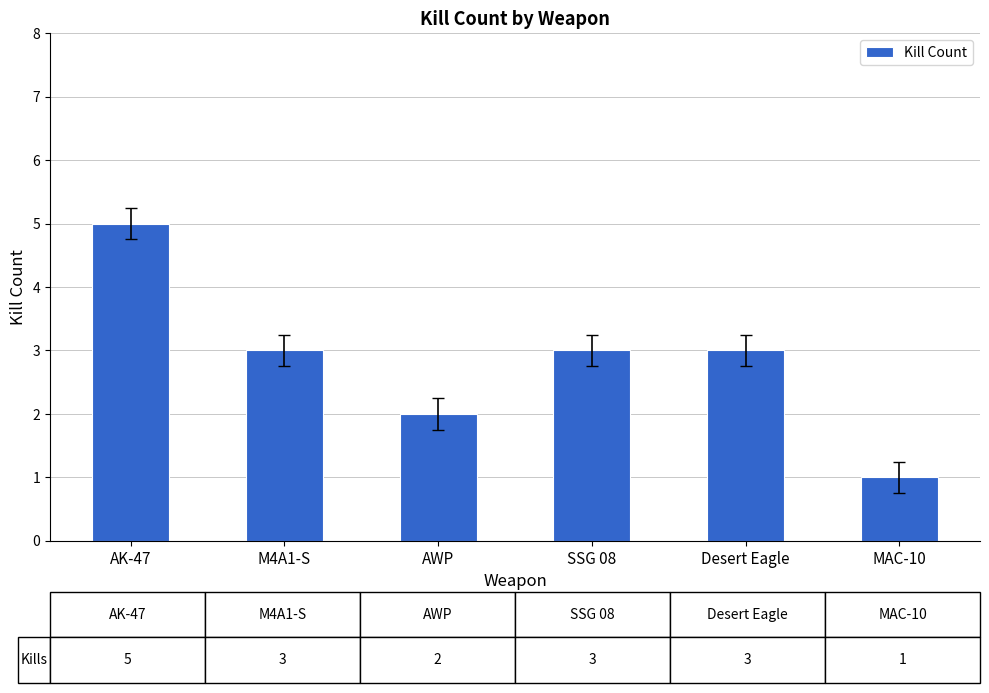

What is the difference between the maximum and minimum values?

4